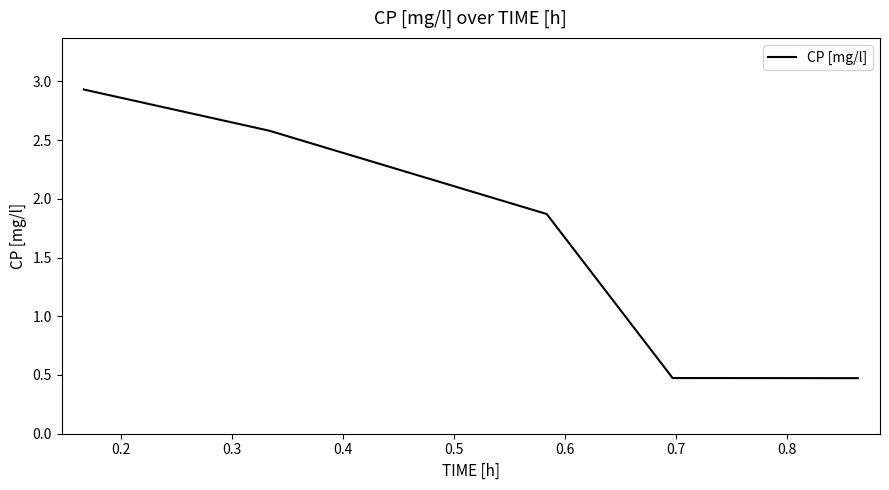

What is the difference between the second highest and minimum values?

2.1